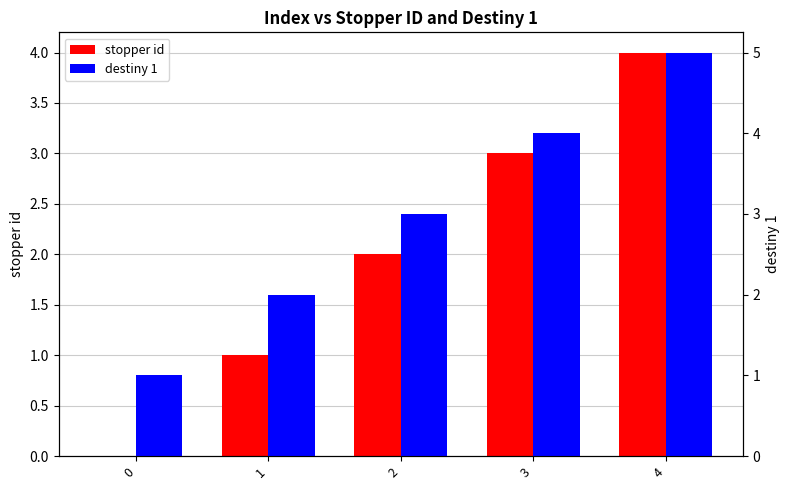

What is the sum of all stopper id values?

10